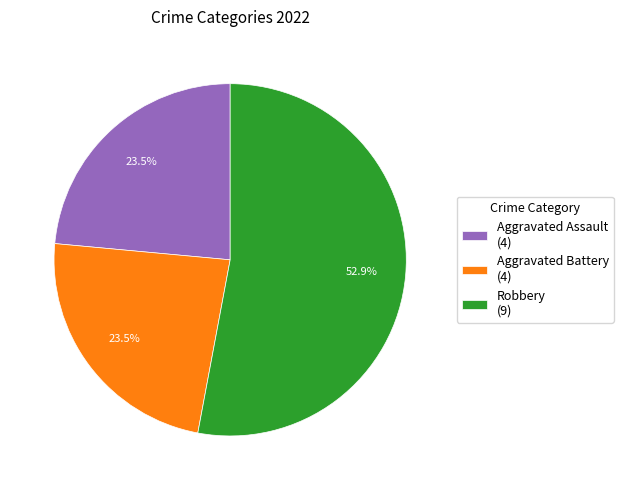

Which category has the biggest portion of the pie?

Robbery (9)